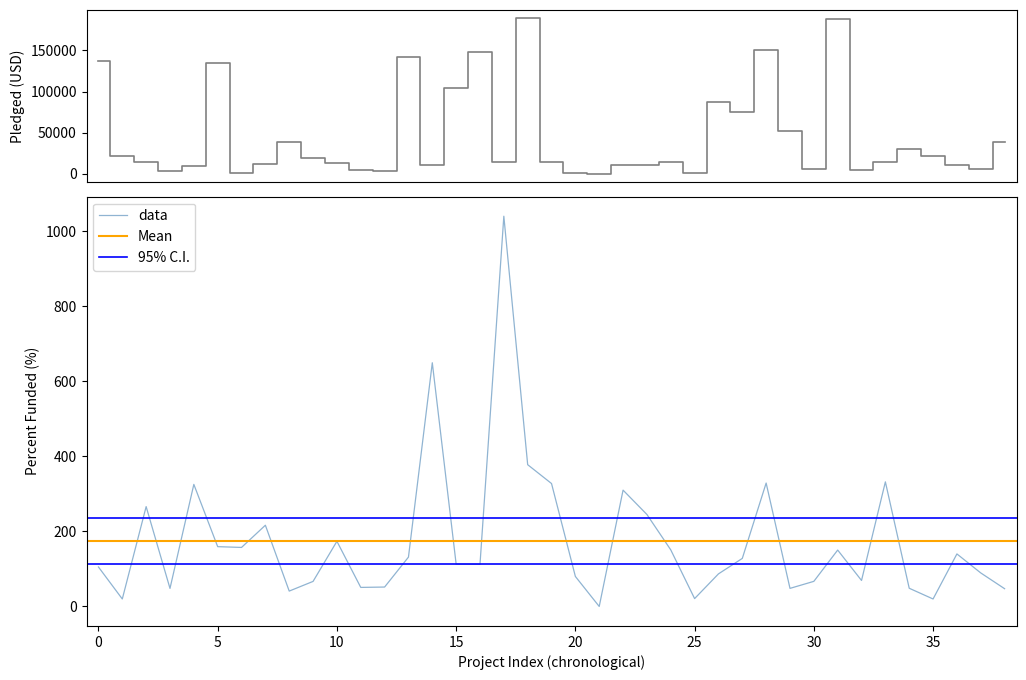

What is the average value of the percent_funded series?

174.2